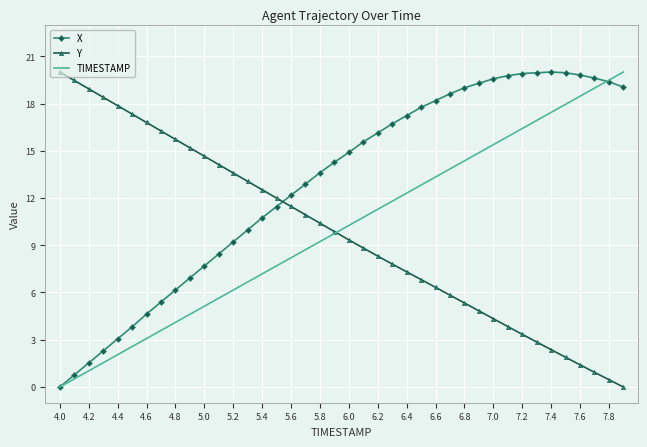

What is the maximum value for X?

20.0